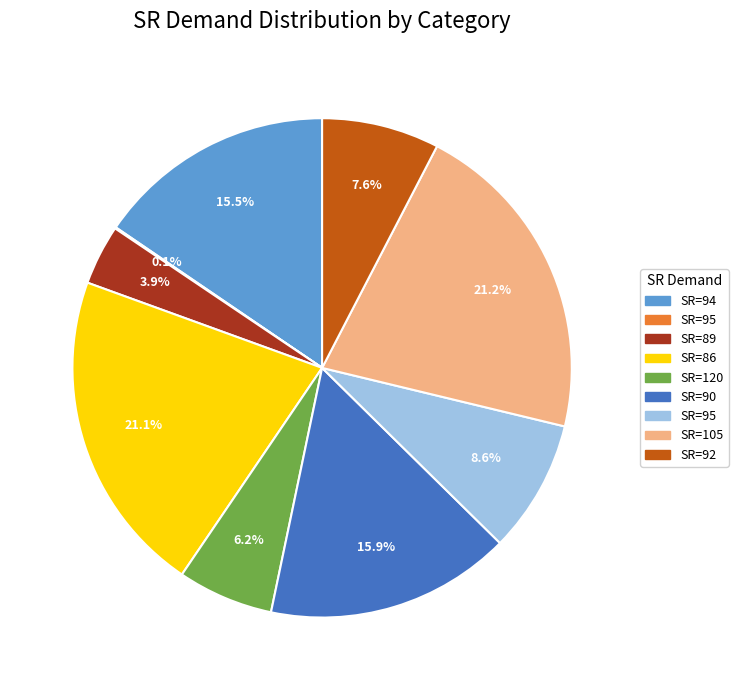

Is there a majority slice in this chart?

No